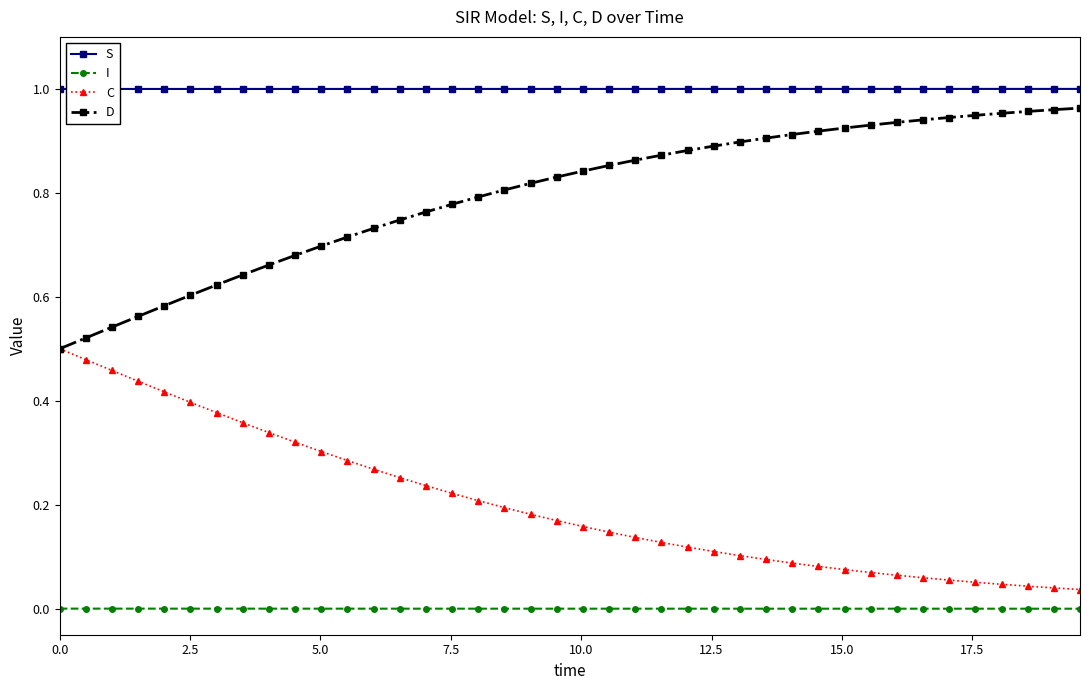

How many distinct data groups are displayed?

4